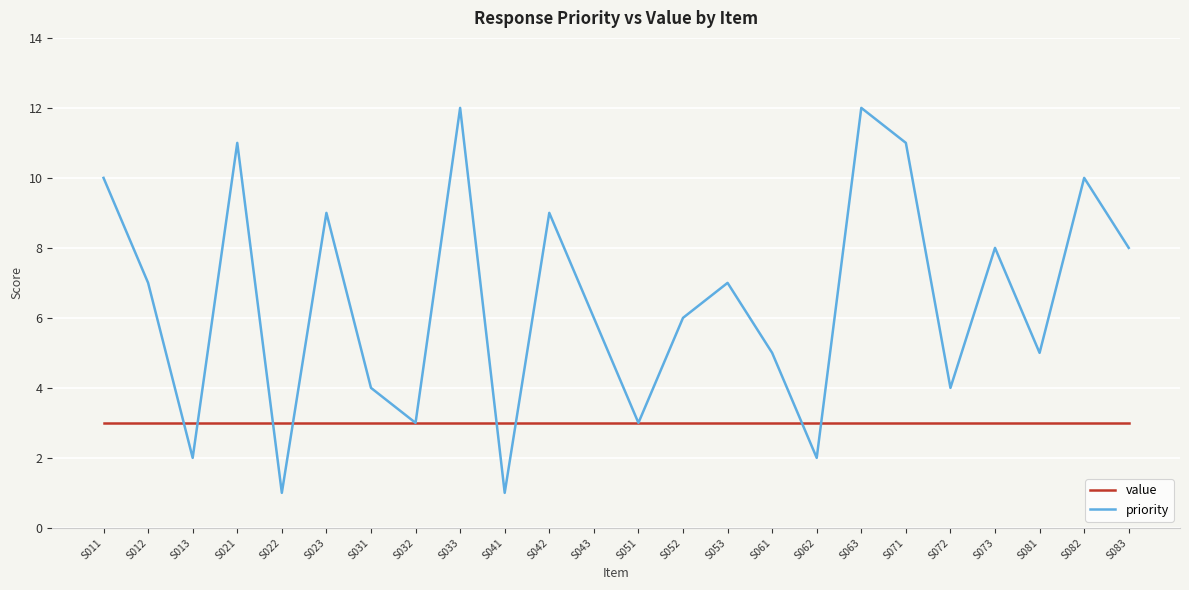

Is this an area chart (filled region under the line)?

No